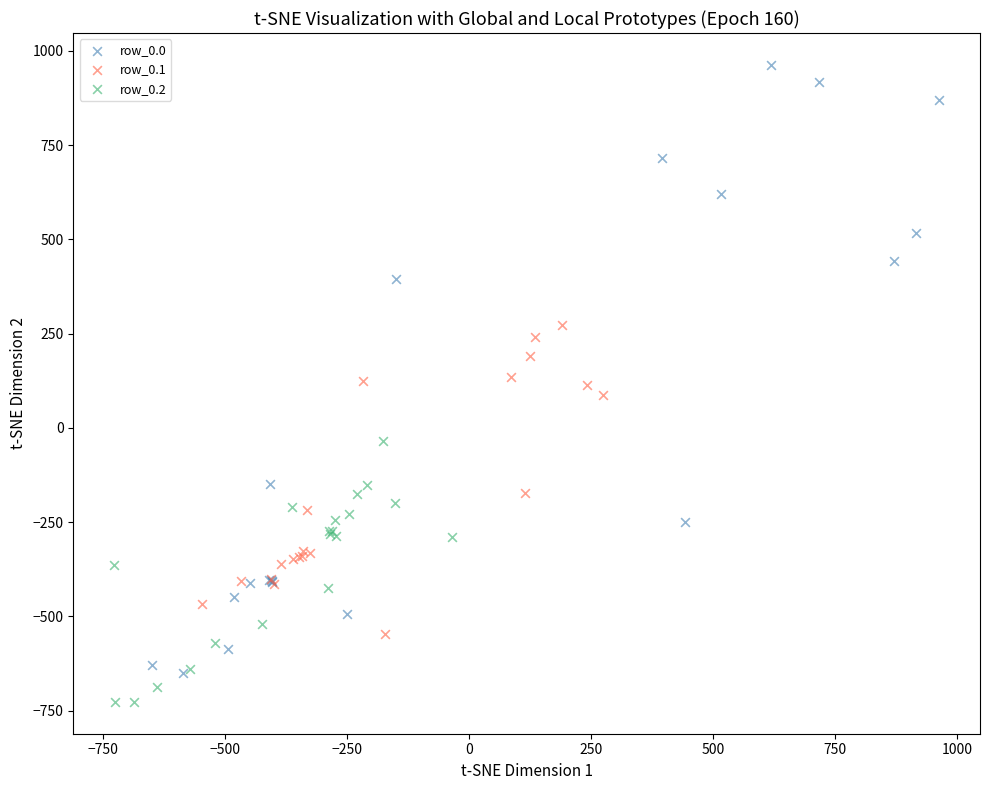

What are all the series names shown in the legend?

row_0.0, row_0.1, row_0.2